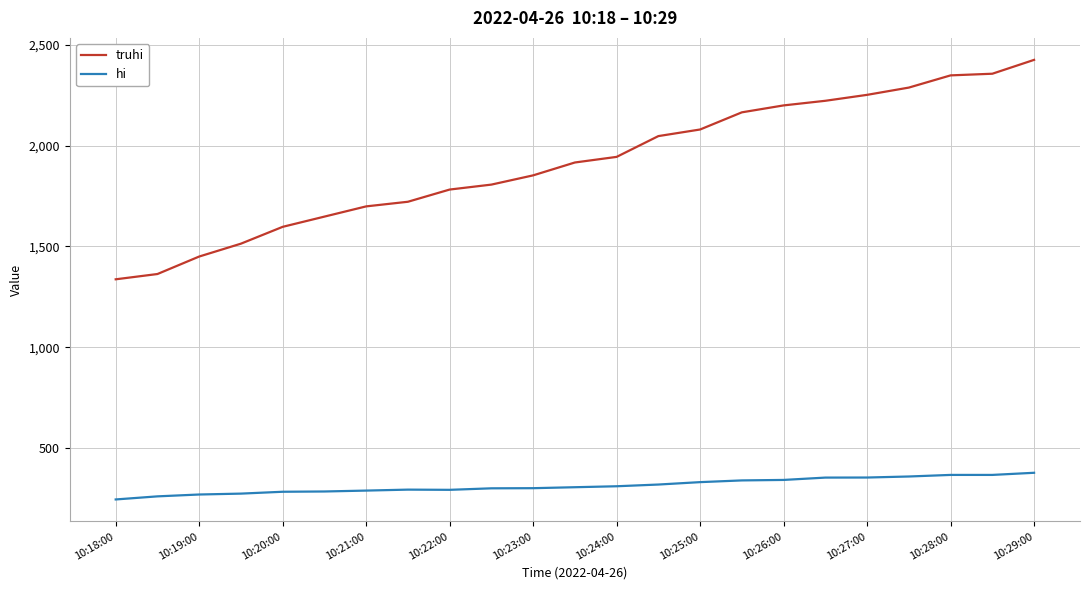

Which series has the largest total across all categories?

truhi